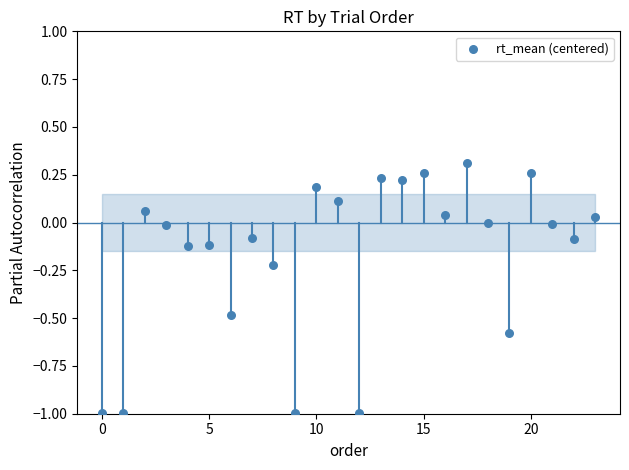

What is the range of Y values (max minus min)?

1.3